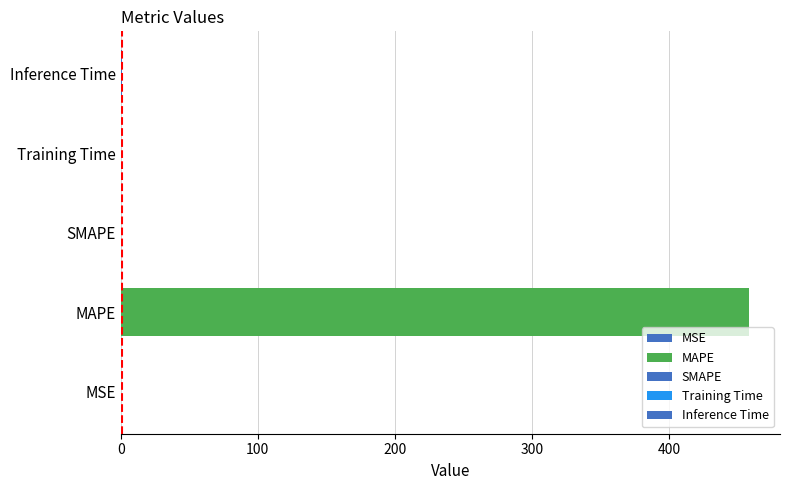

Which label corresponds to the largest value in the chart?

MAPE